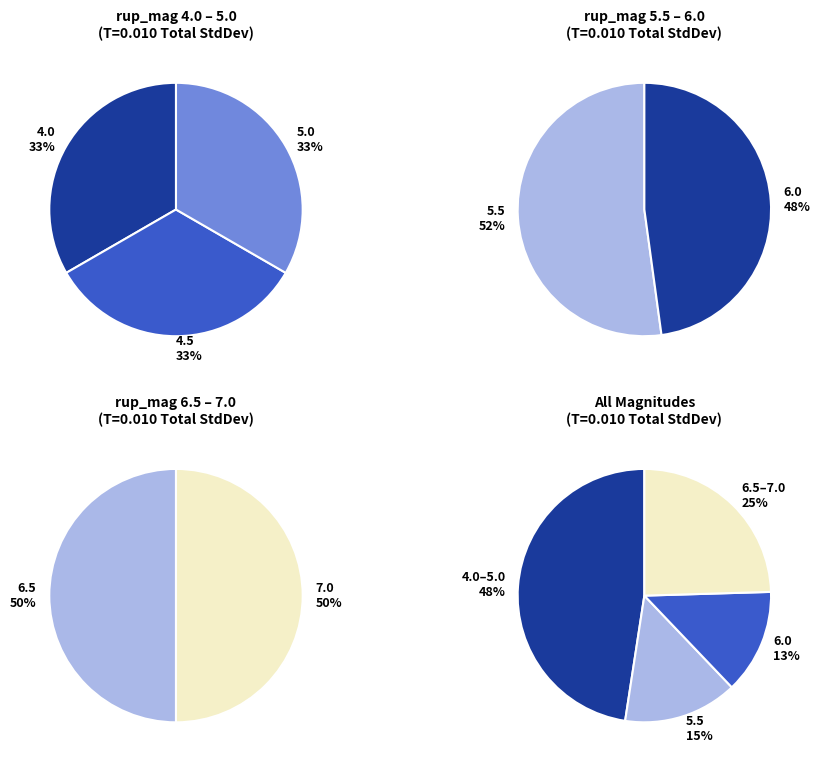

Does 5.0 represent more than half of the total?

No